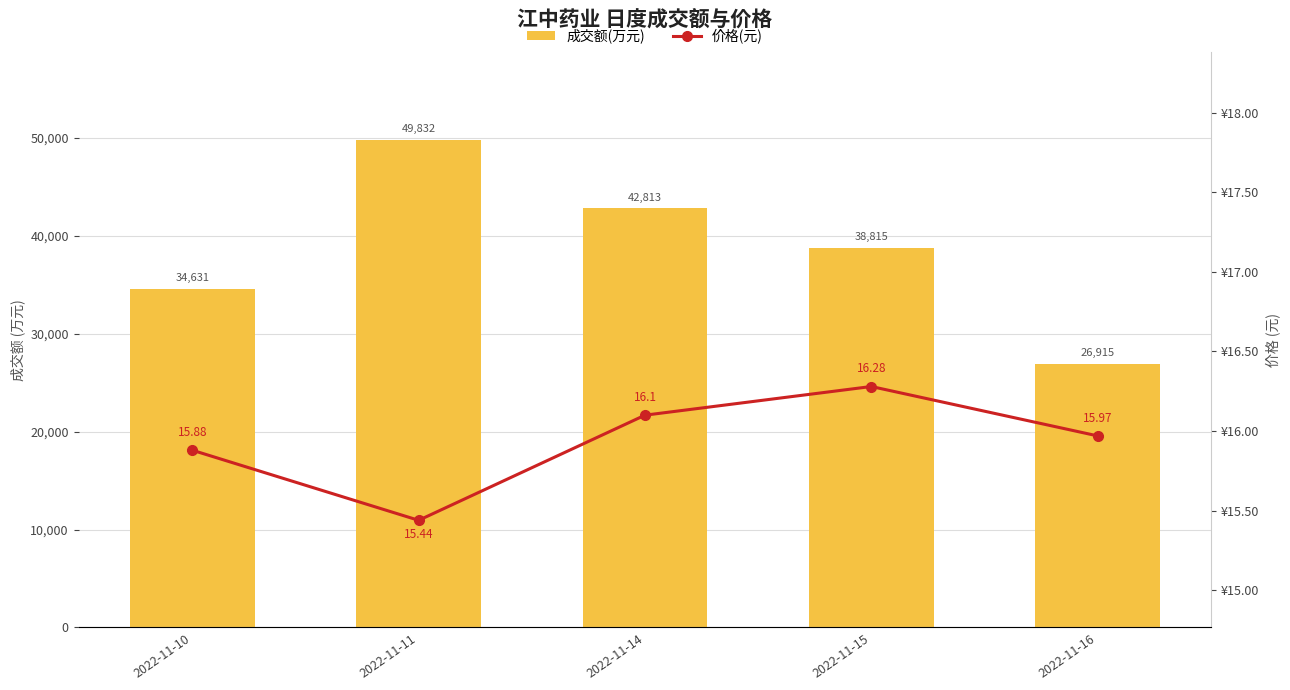

How many groups of bars are there?

5